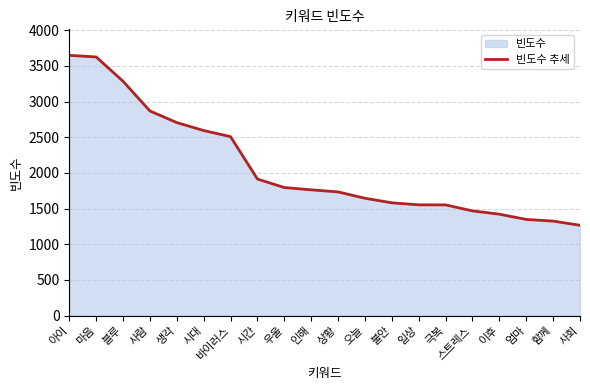

The chart shows a value of 2068 at 엄마. True or false?

False